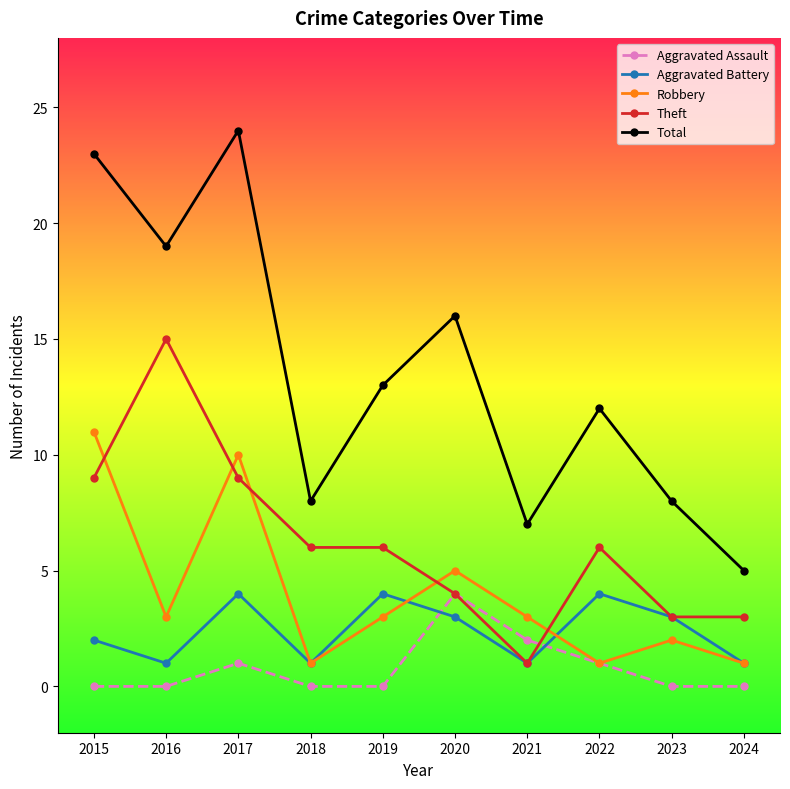

Is it true that Theft equals 9 at 2017?

True